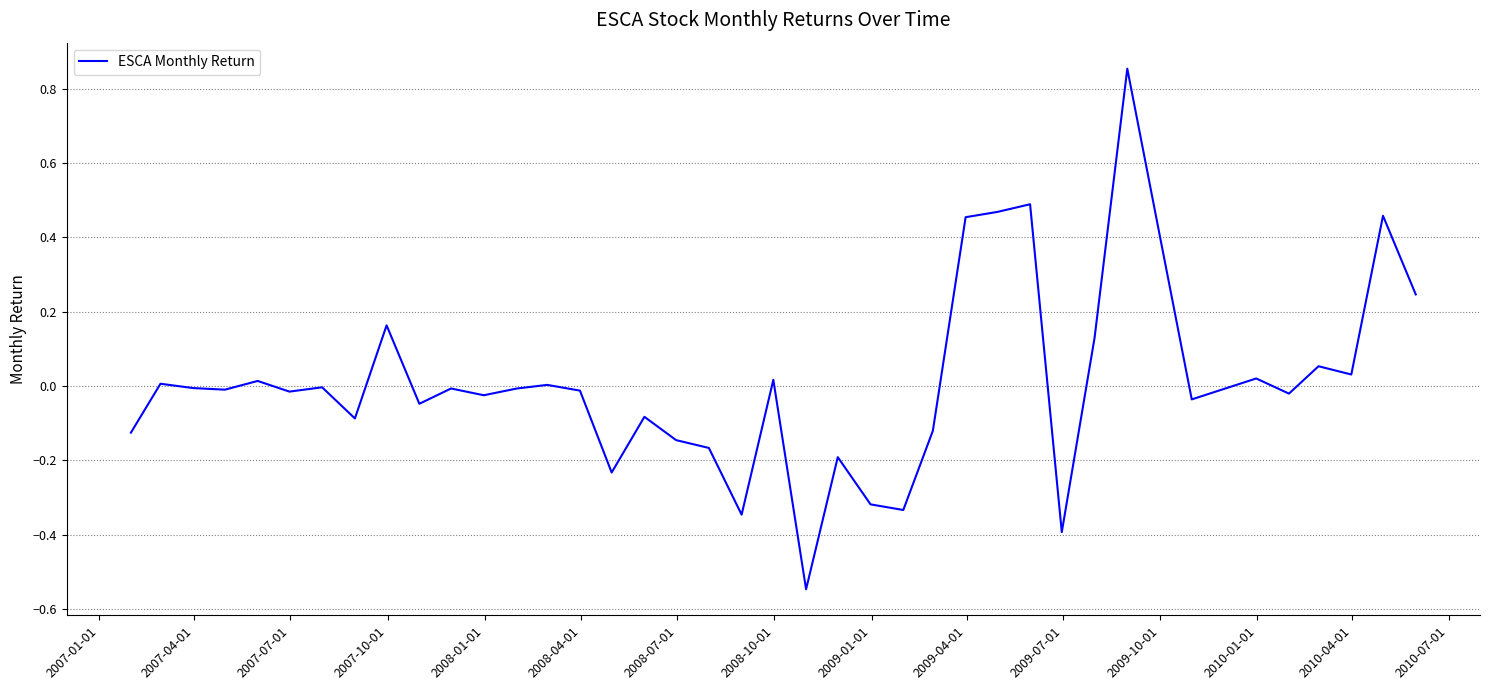

What is the difference between the maximum and minimum values?

1.4